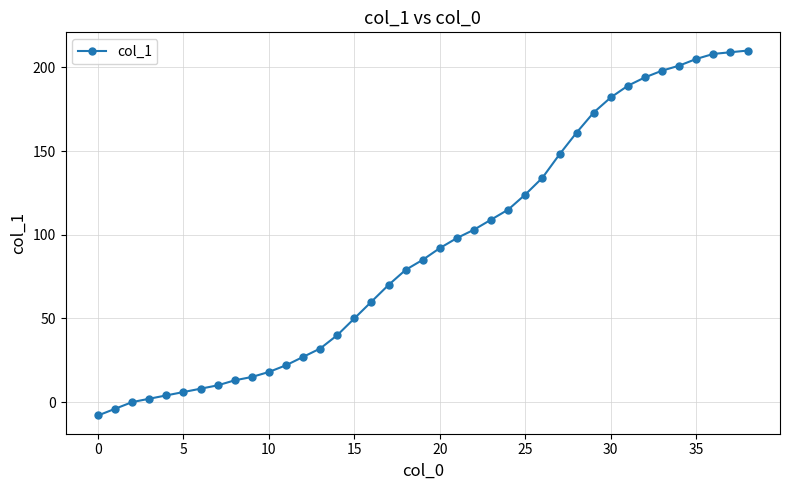

What is the sum of all values?

3582